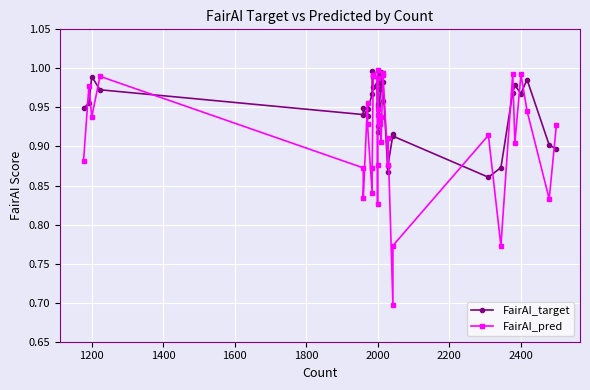

What is the sum of all FairAI_target values?

34.2